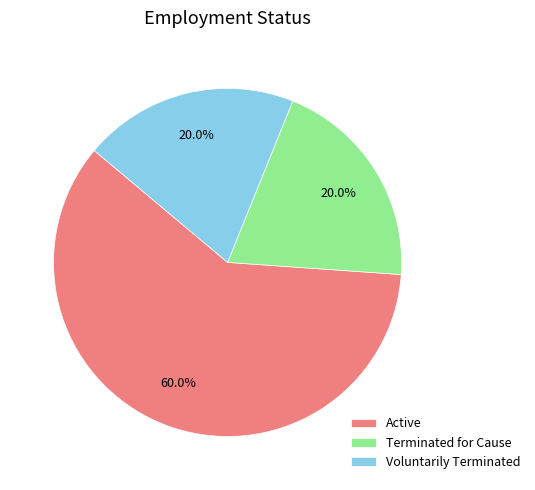

What is the ratio of the value at Active to the value at Voluntarily Terminated?

3.0